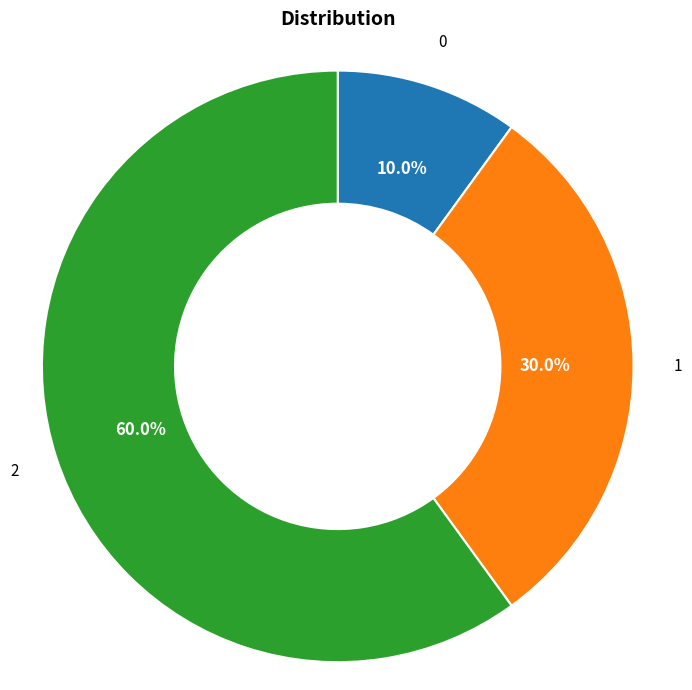

Between 1 and 0, which is larger?

1